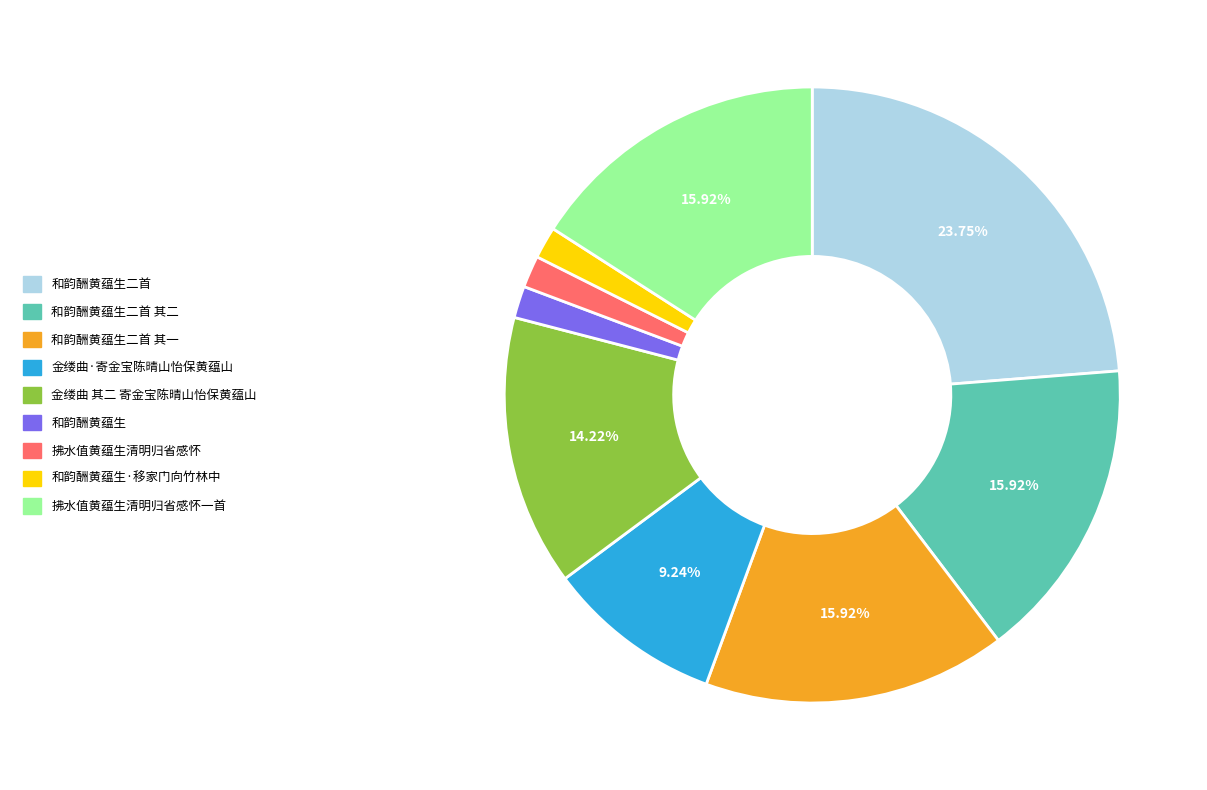

Is there any slice that represents more than half of the pie?

No